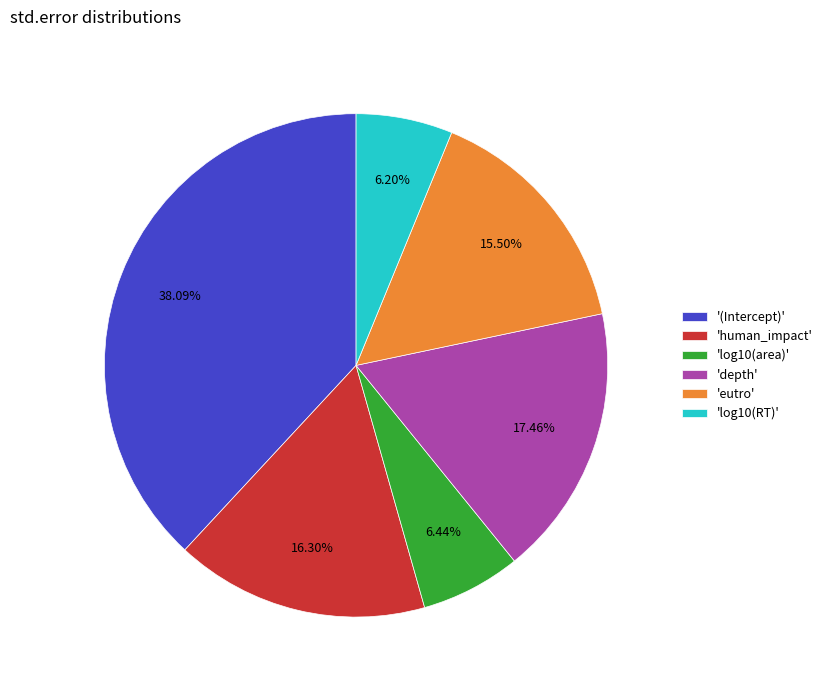

Is 'depth' the majority of the pie?

No